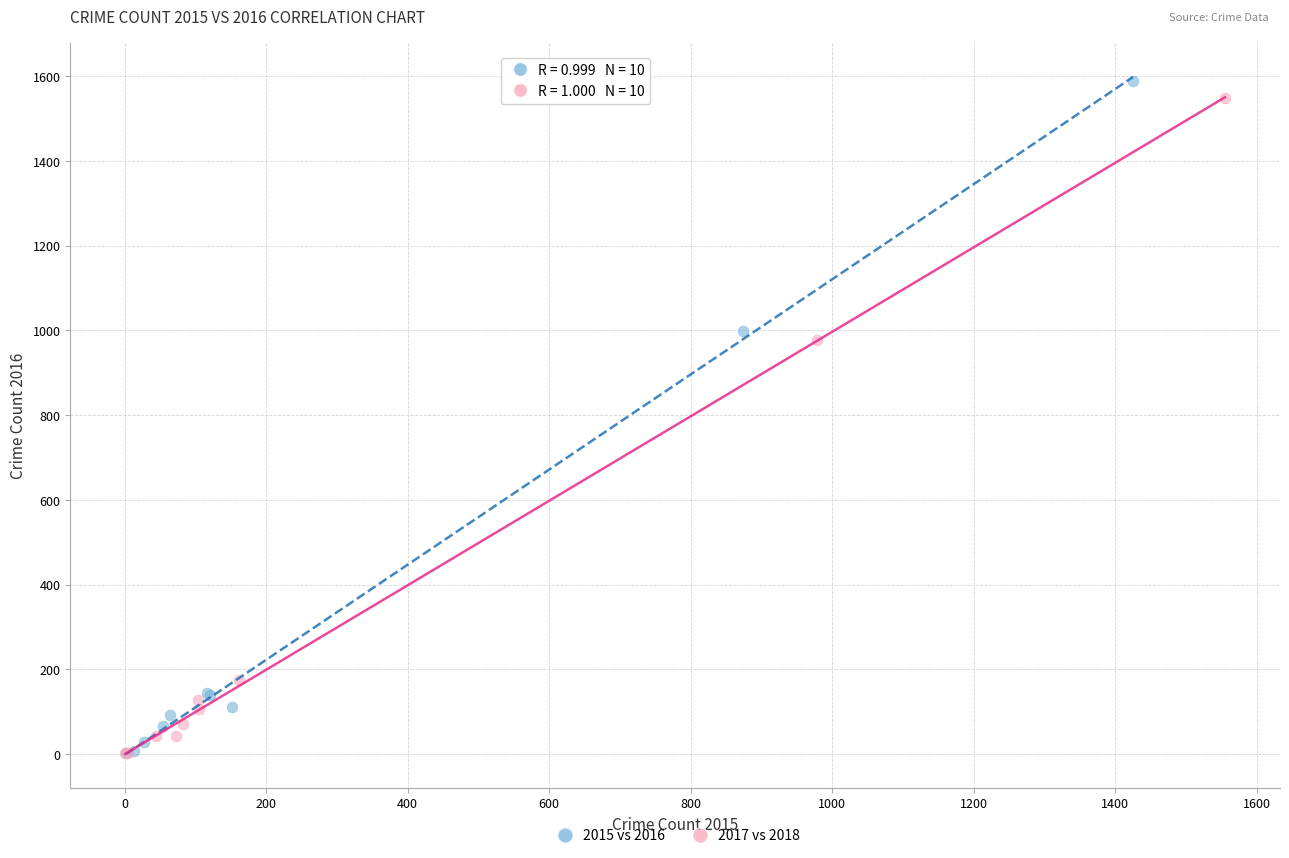

What are all the series names shown in the legend?

2015 vs 2016, 2017 vs 2018